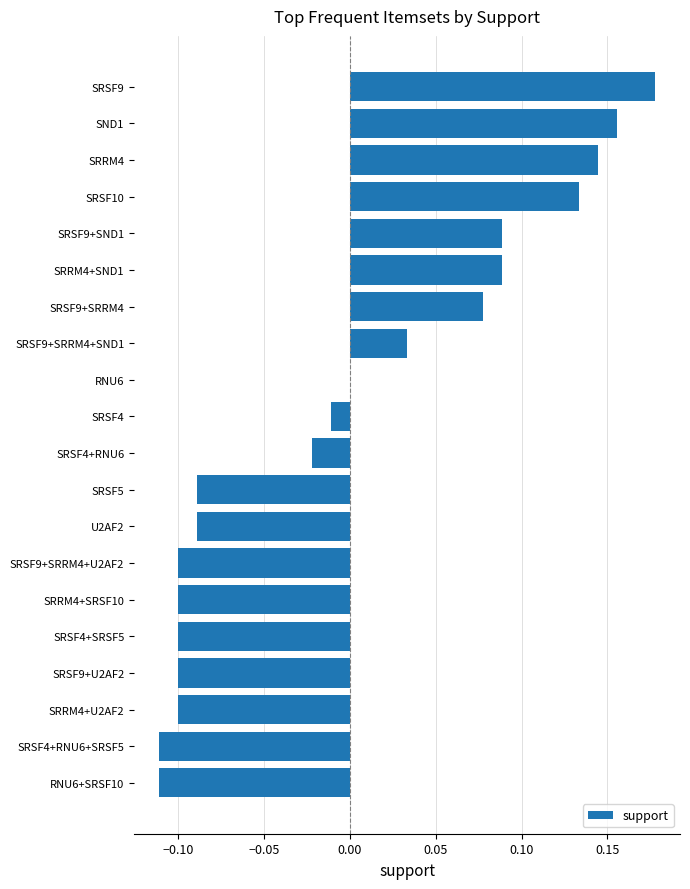

True or false: the data shows 0.0 at SRRM4+SND1.

False